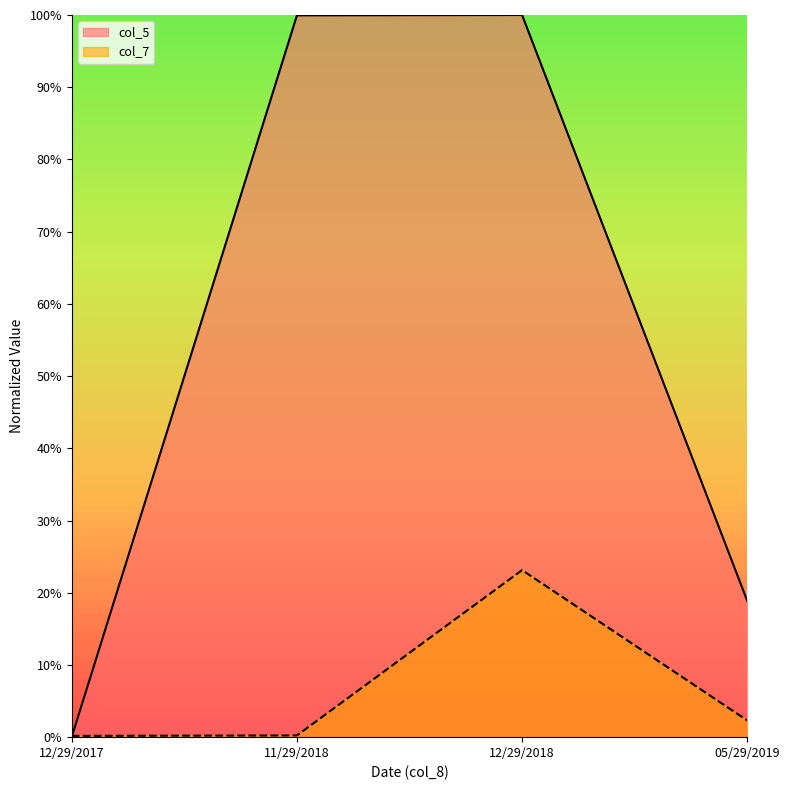

At which label is col_7 closest to 0?

12/29/2017